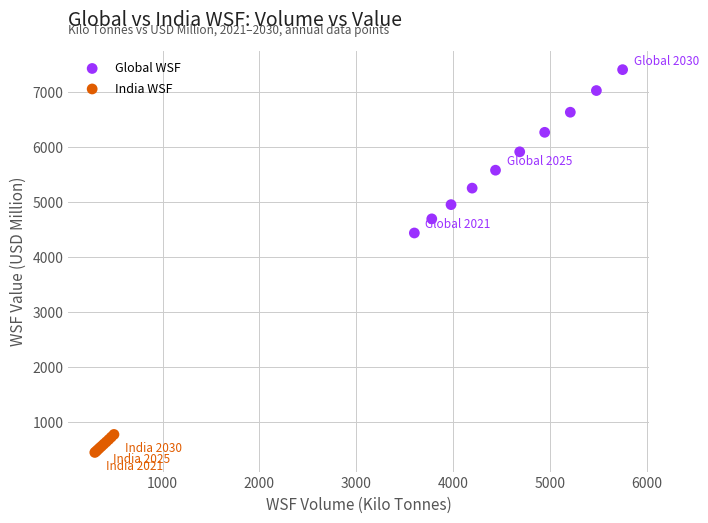

Which series has the largest Y range (max minus min)?

Global WSF